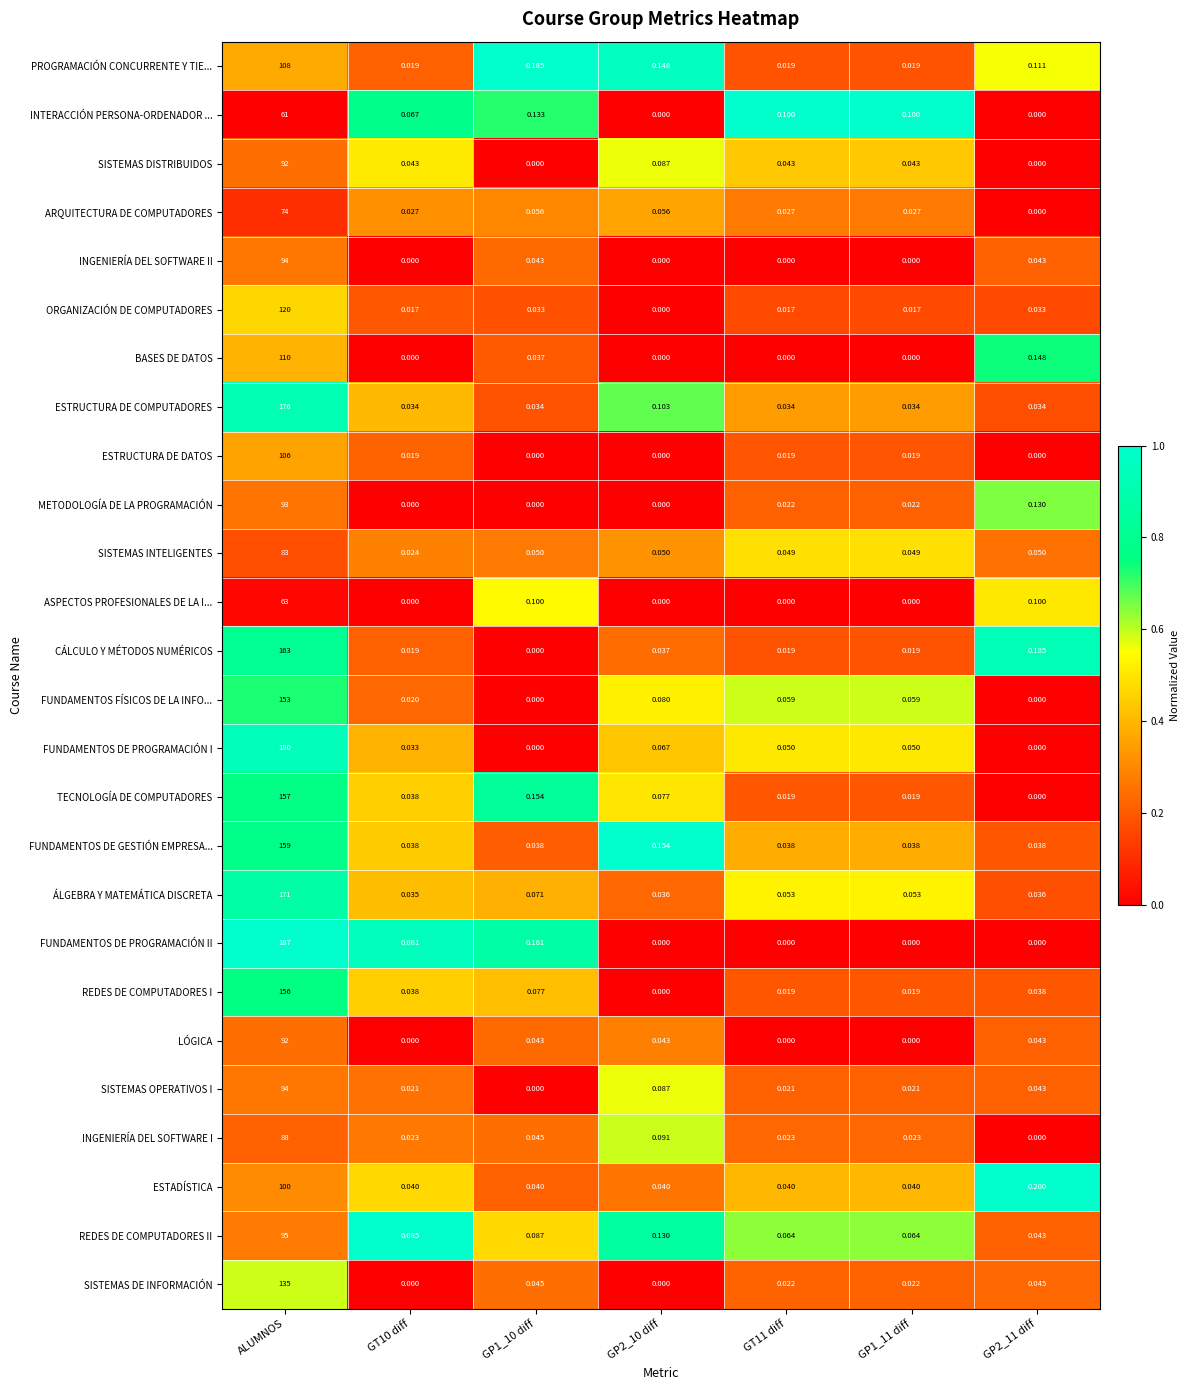

At which label does ESTADÍSTICA reach its peak?

ALUMNOS